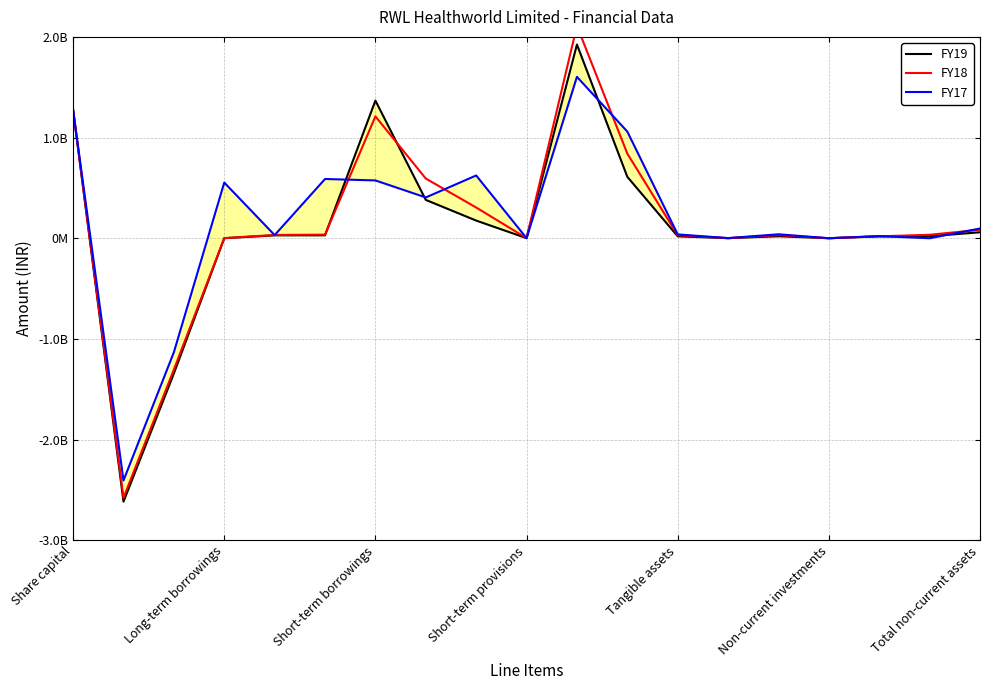

Is it true that FY19 equals 345000 at Long-term borrowings?

True